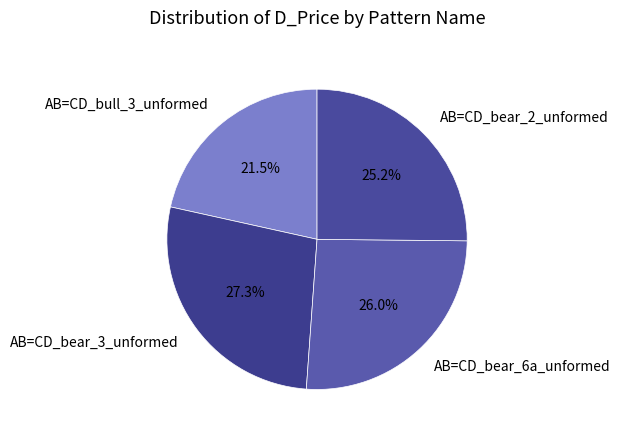

Is there a majority slice in this chart?

No